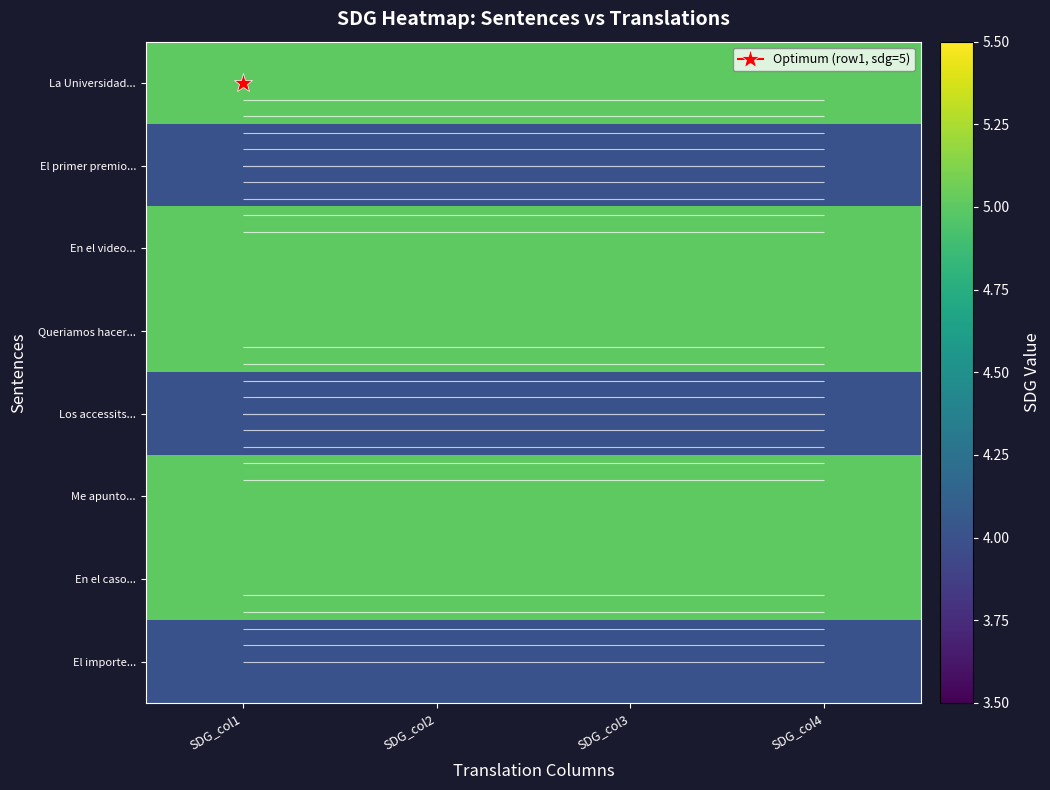

What is the total value across all series at SDG_col3?

37